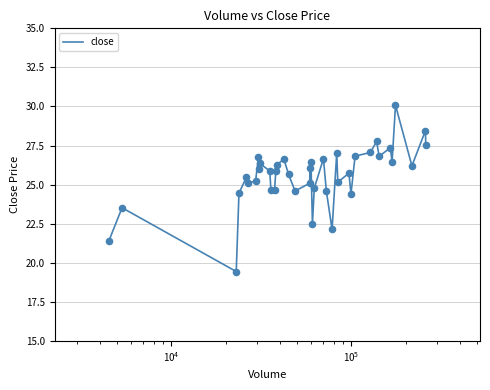

What is the difference between the maximum and minimum values?

10.6